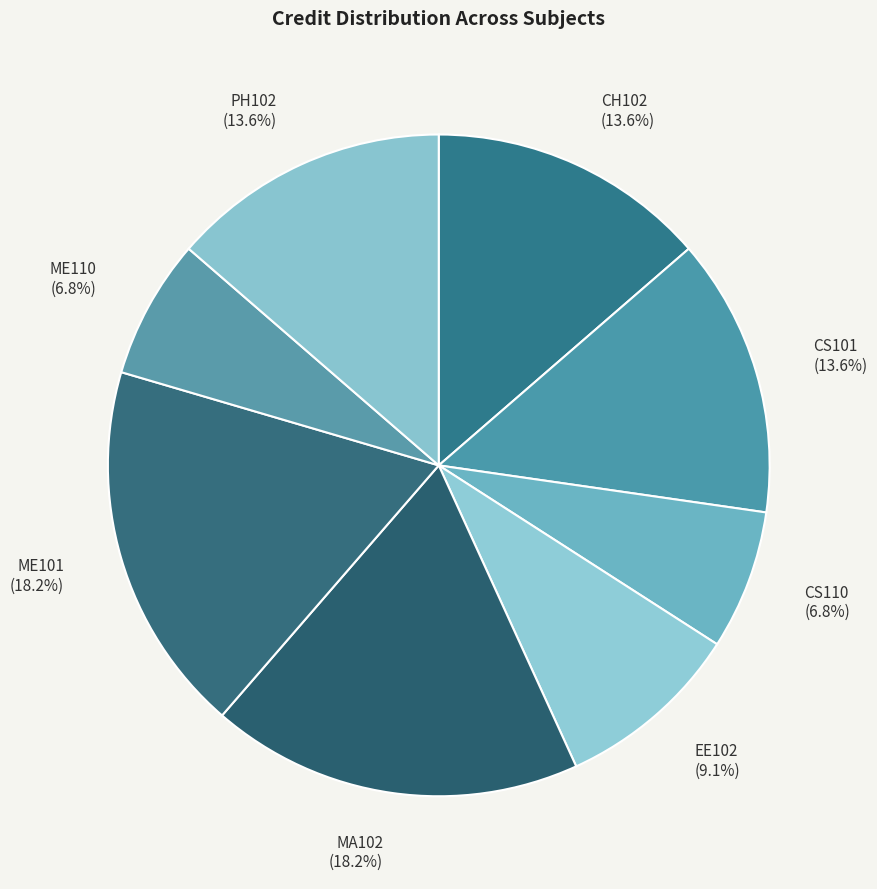

How many slices are in this pie chart?

8